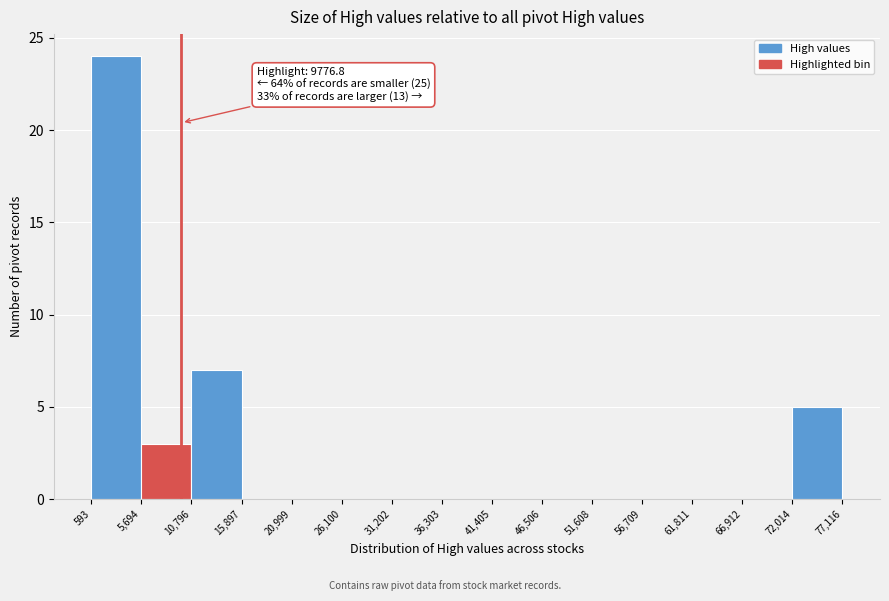

Which range on the x-axis has the tallest bar?

593 to 5,694